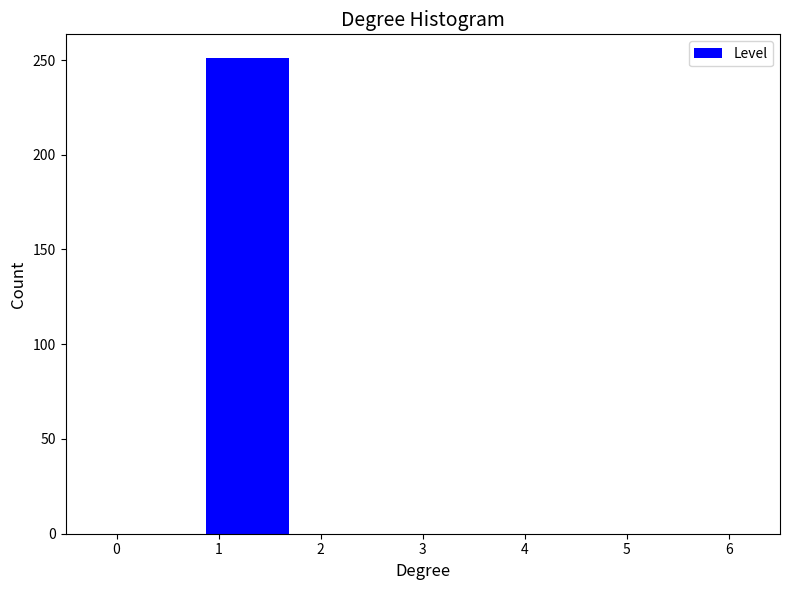

Reading left to right, transcribe this chart: for each bar, give the range it covers on the x-axis and its height. Neither the bar edges nor the heights are printed on the chart, so give them approximately, as read against the axes.

0.0 to 0.9: 0
0.9 to 1.7: 250
1.7 to 2.6: 0
2.6 to 3.4: 0
3.4 to 4.3: 0
4.3 to 5.1: 0
5.1 to 6.0: 0